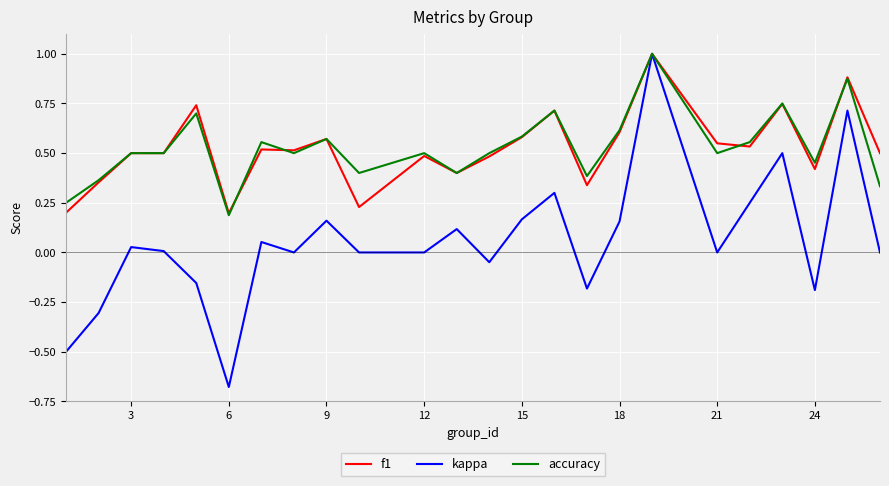

Which series has the largest range (max minus min)?

kappa